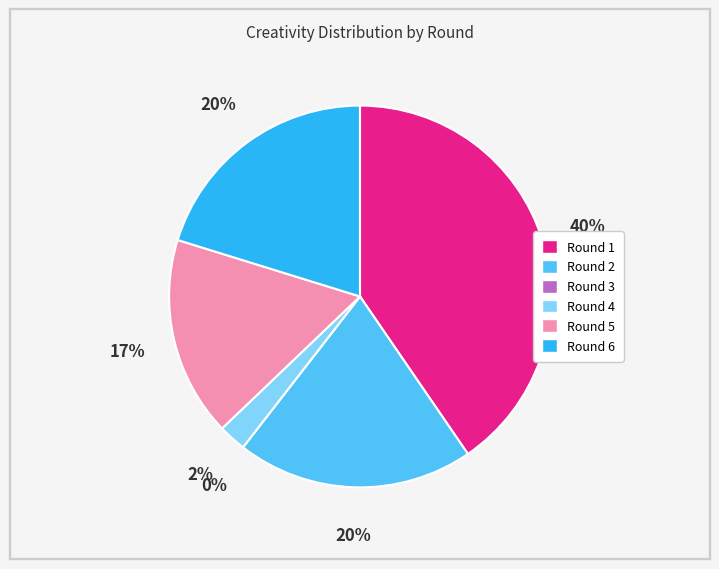

Rank the categories by value from lowest to highest.

Round 3, Round 4, Round 5, Round 2, Round 6, Round 1